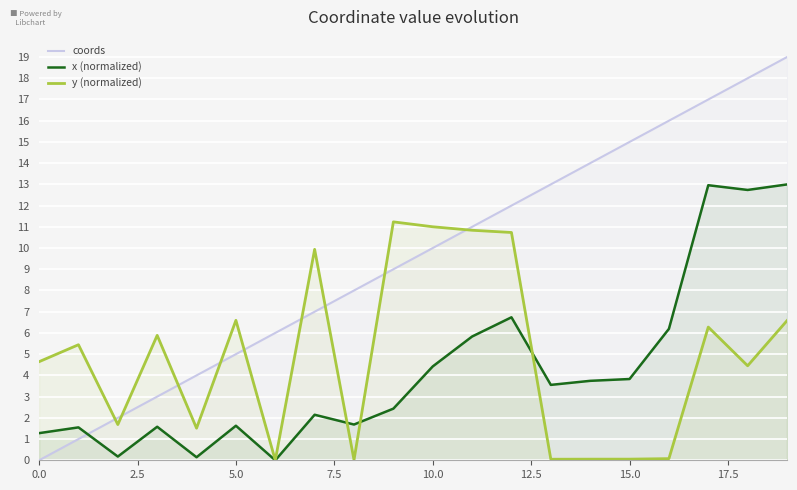

How many series are shown in this chart?

3